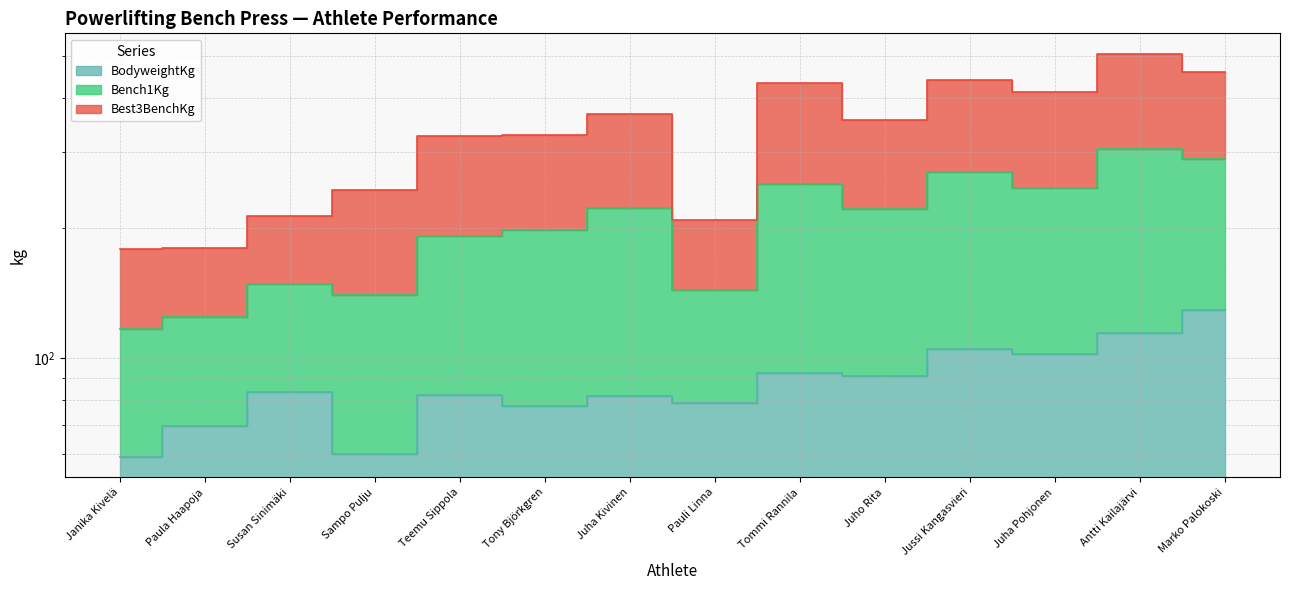

What is the label of the 13th point from the right?

Paula Haapoja